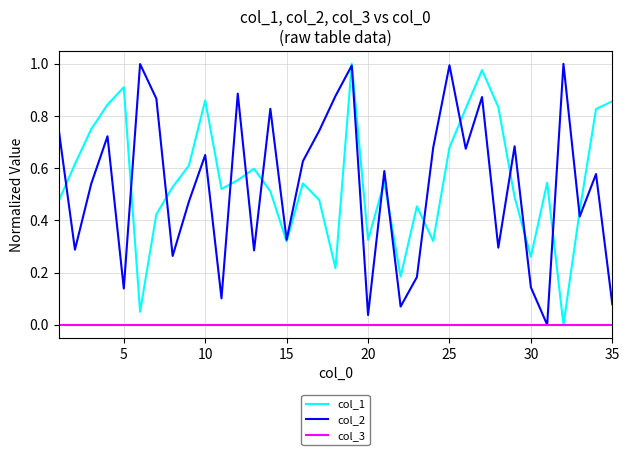

Does the chart display data point markers on the line(s)?

No